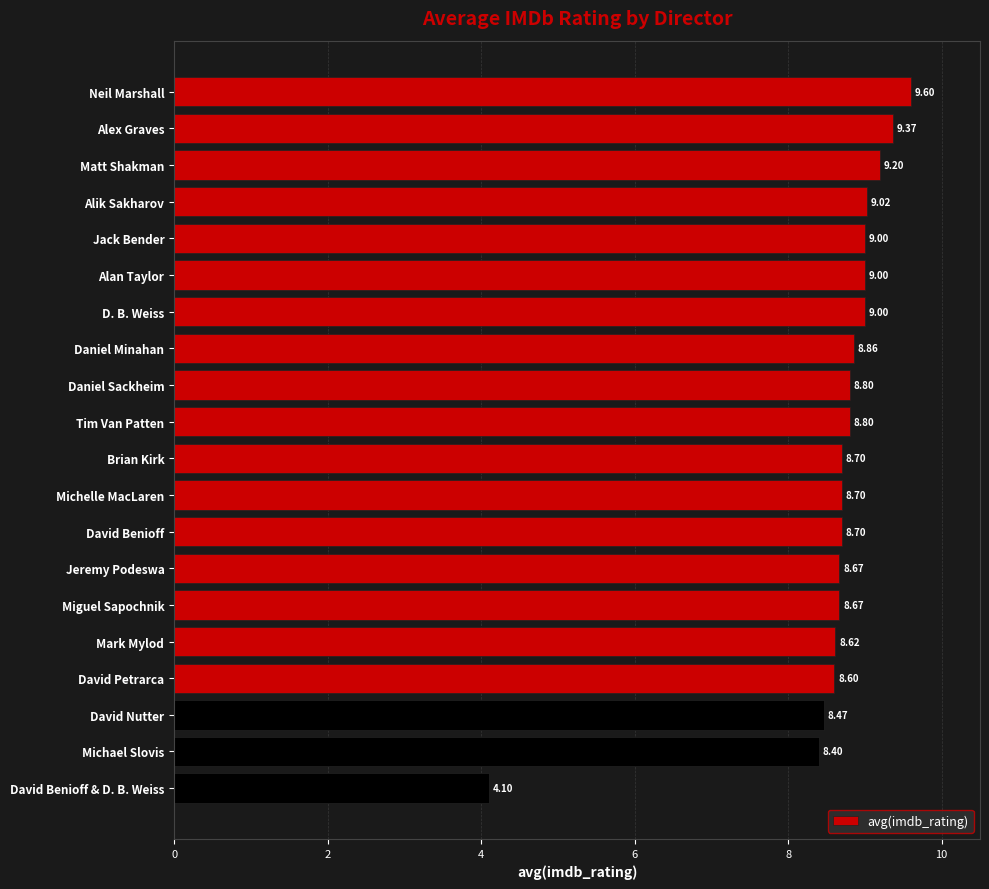

How many data points are less than 8?

1